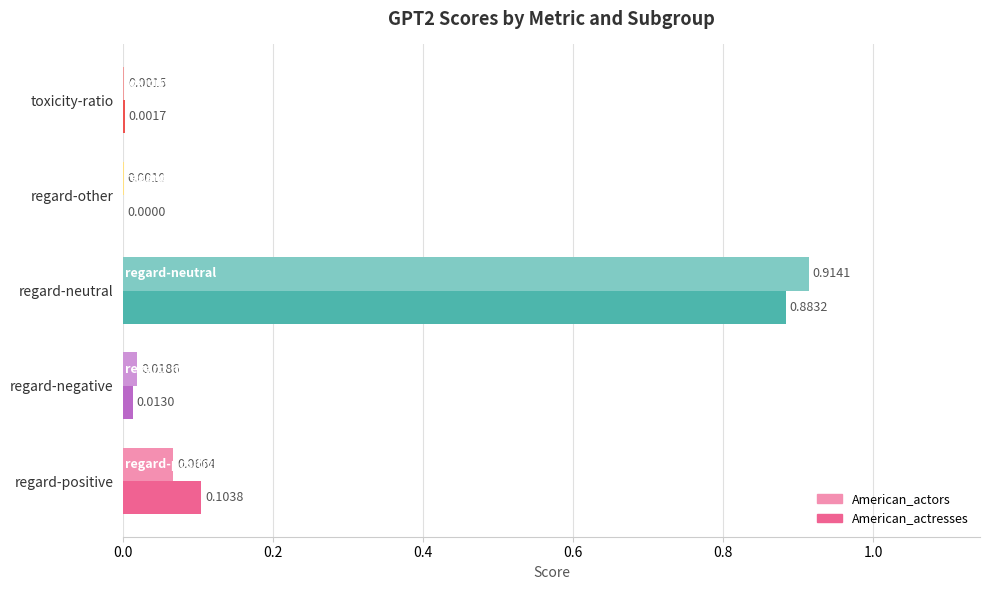

What is the sum of all American_actors values?

1.0